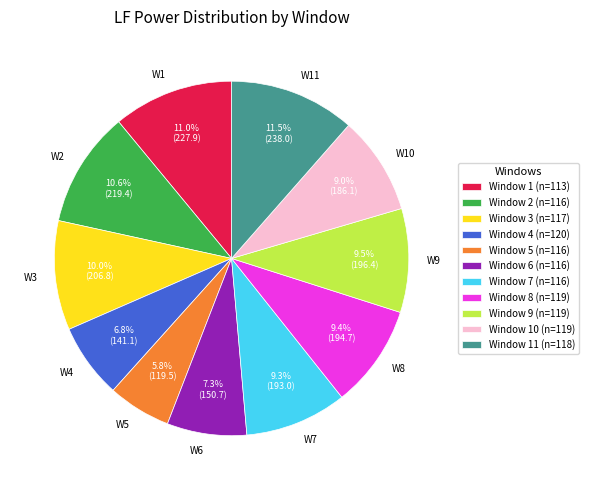

Is the sum of W10 and W4 greater than half?

No